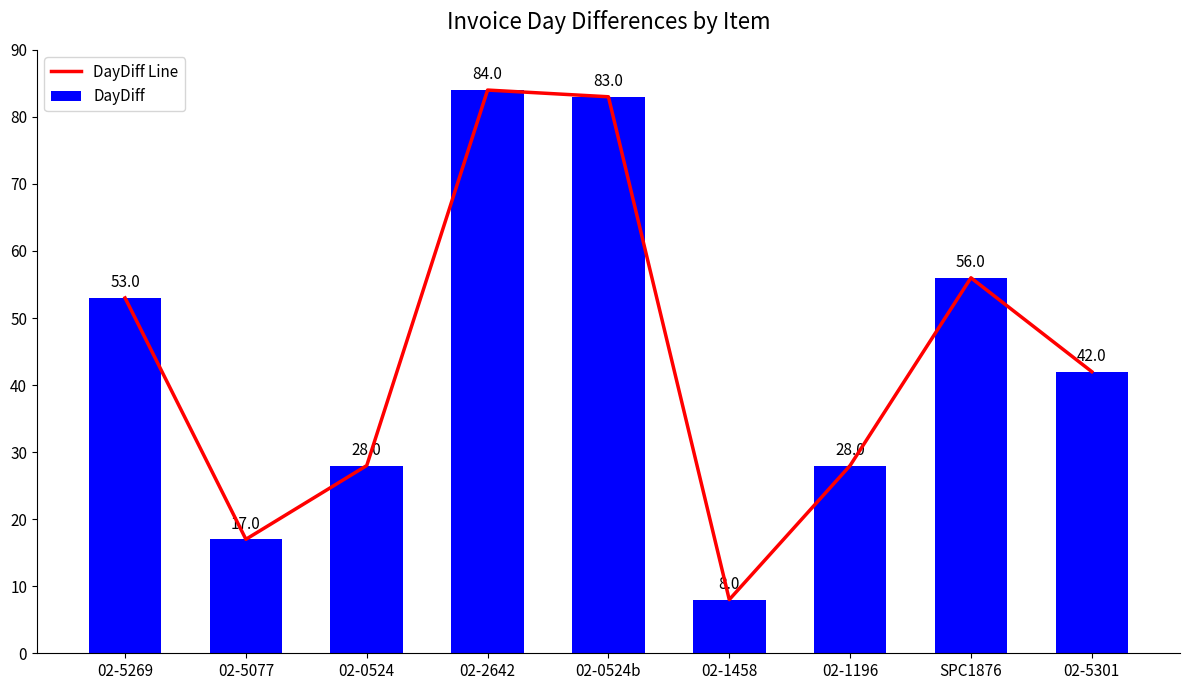

What is the sum of the DayDiff Line values at 02-0524b and SPC1876?

139